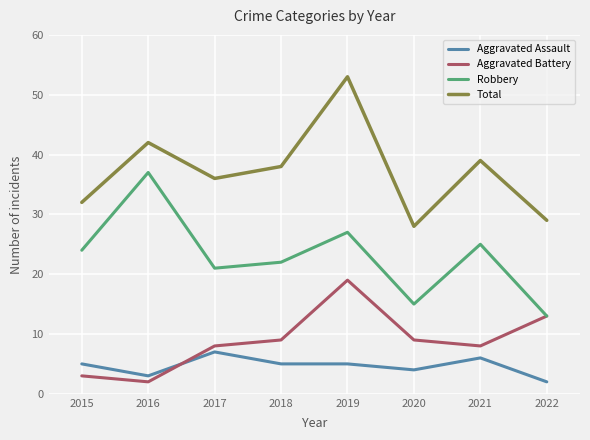

At which category does Robbery reach its first local valley?

2017